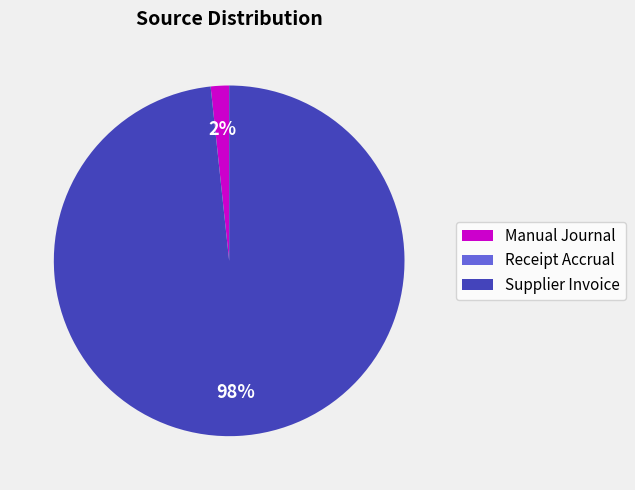

To the nearest percent, what is the average slice percentage?

33%